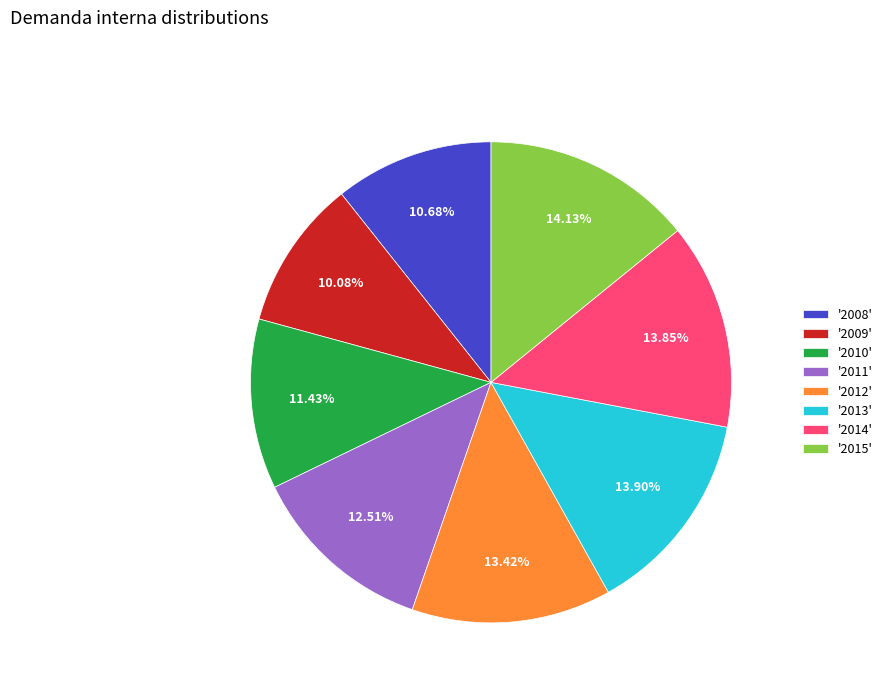

How many slices are in this pie chart?

8